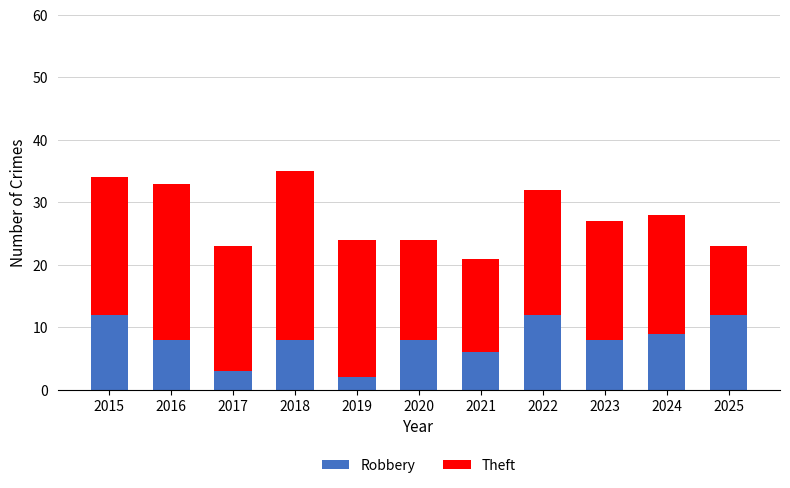

Count the Robbery values in the range 6 to 12.

9